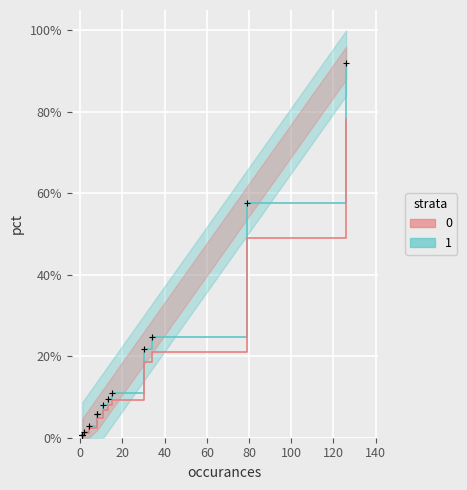

Rank the categories by value from highest to lowest.

126, 79, 34, 30, 15, 13, 11, 8, 8, 4, 2, 1, 1, 1, 1